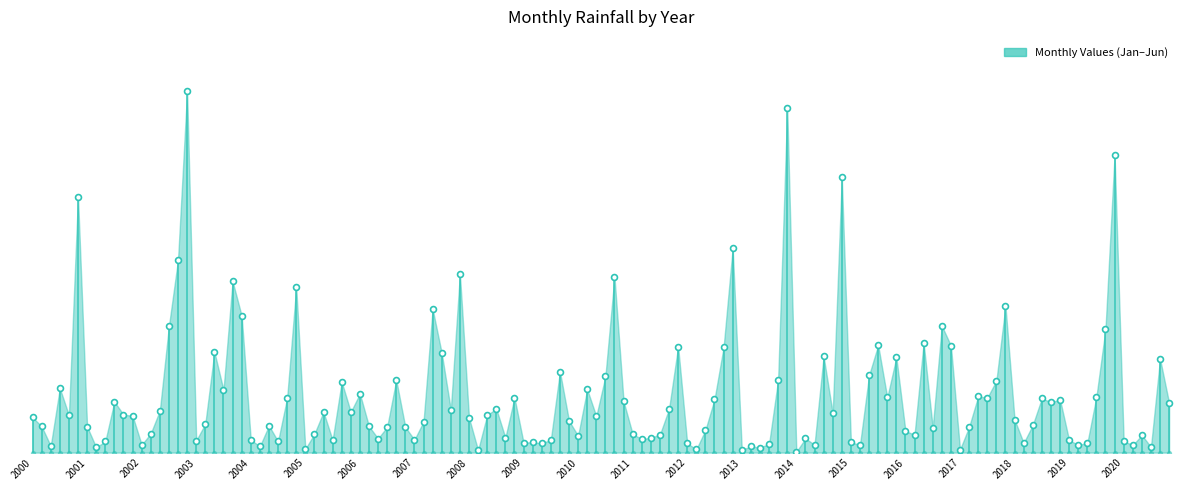

At which category is the sum across all series the highest?

2002